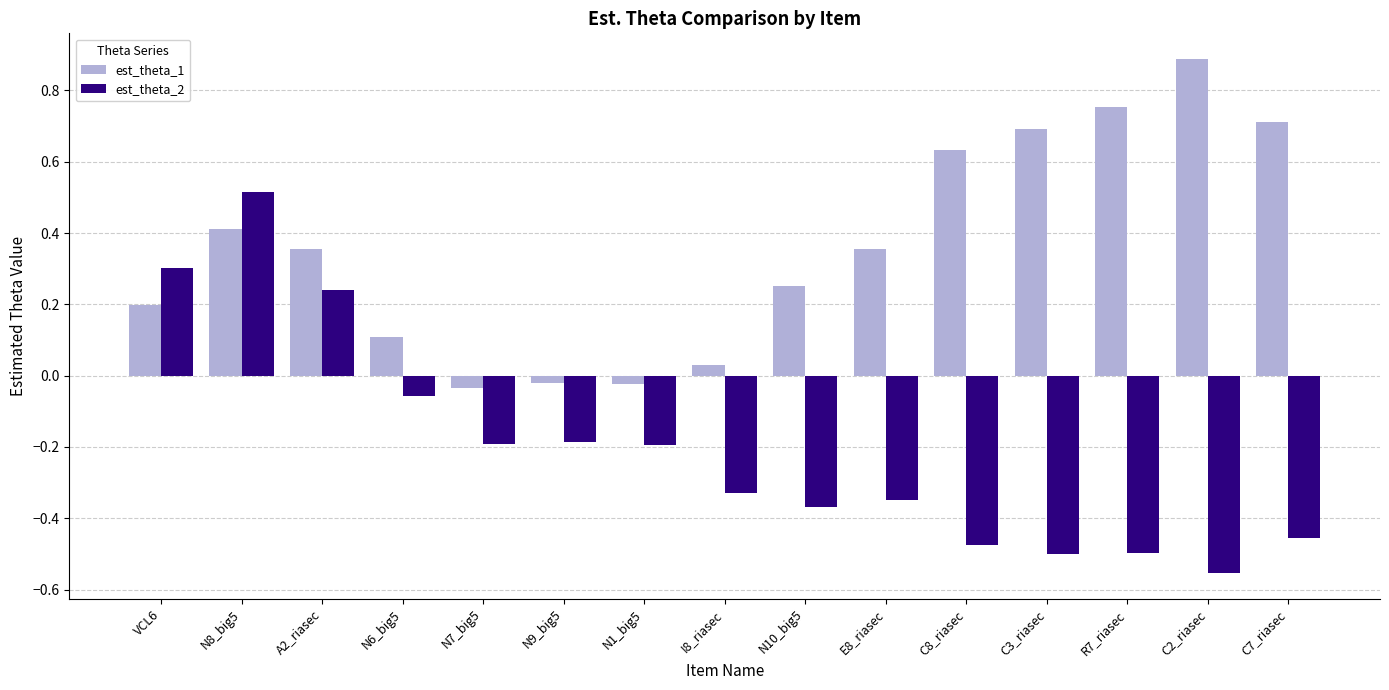

Where does the est_theta_2 series first go above 0?

VCL6